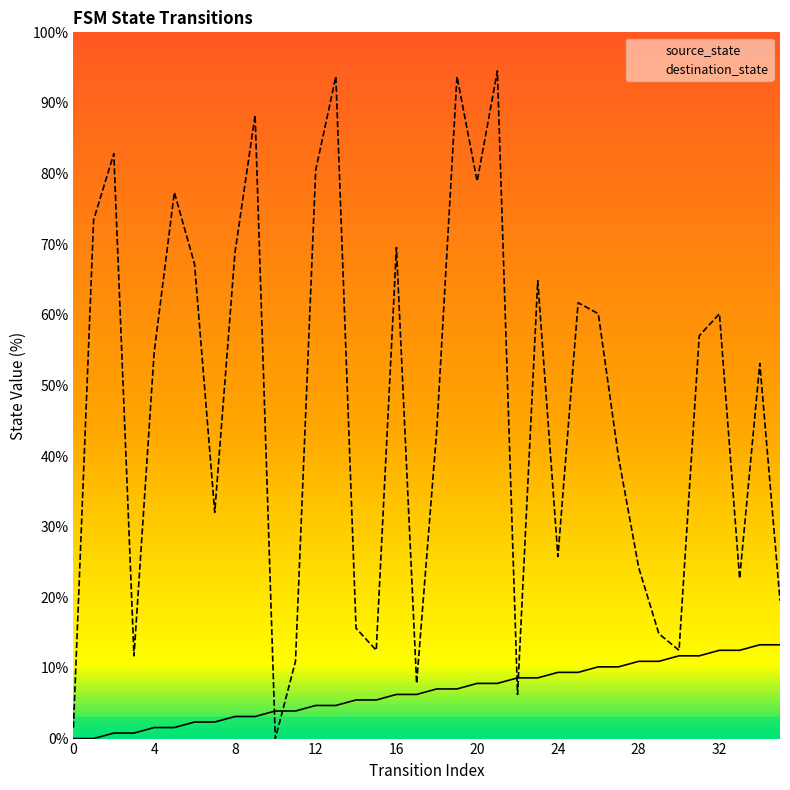

How many intersections are there between source_state and destination_state?

4